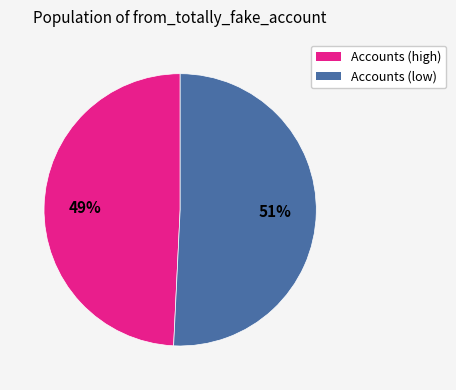

Does any single category account for the majority?

Yes